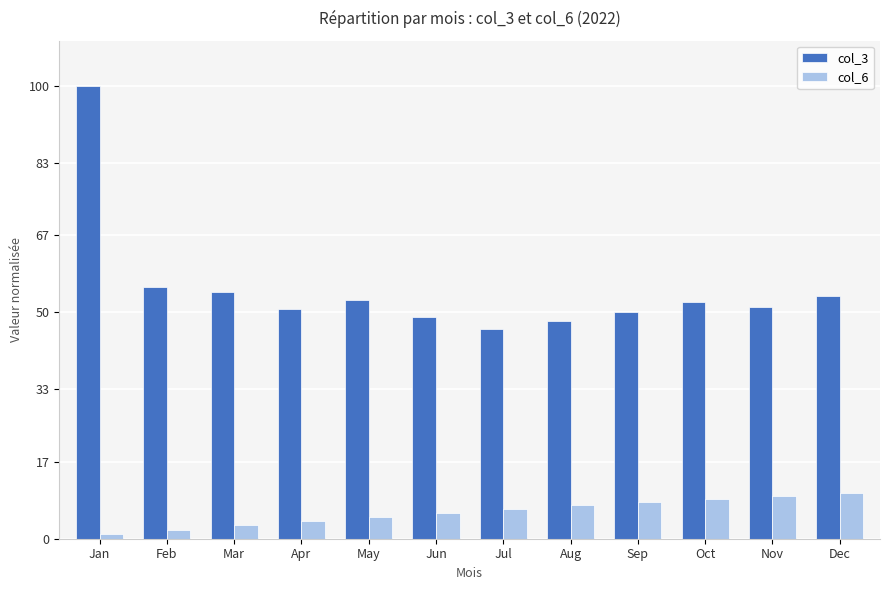

At which category is the sum across all series the highest?

Jan